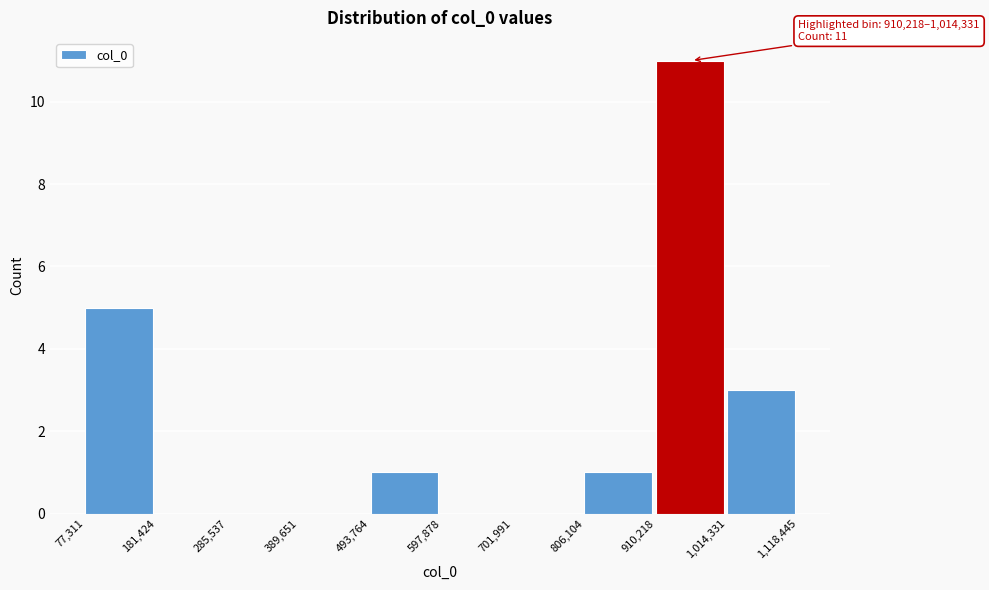

Which range on the x-axis has the tallest bar?

910,218 to 1,014,331